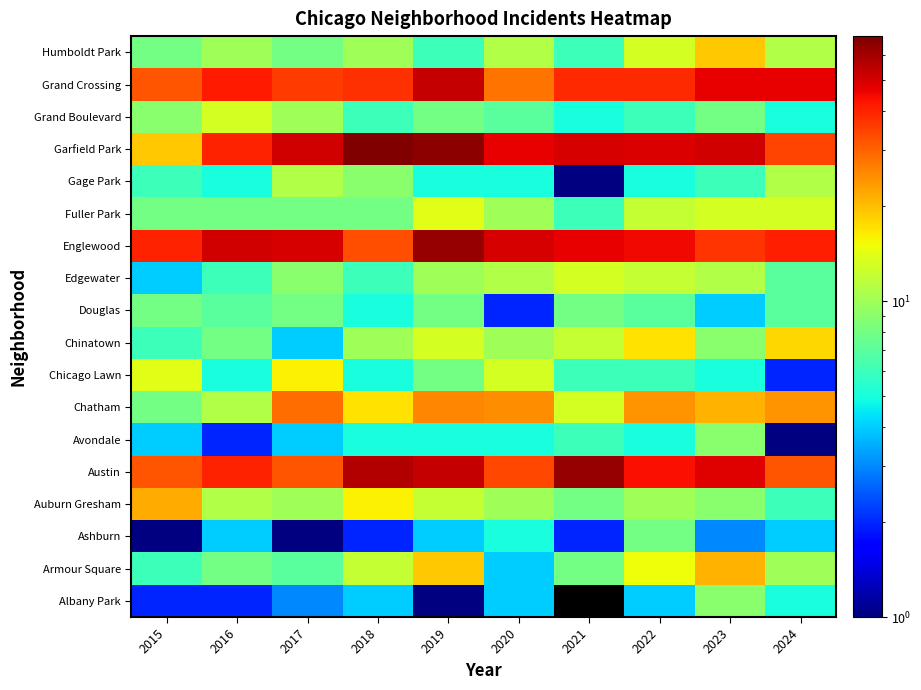

At how many categories does at least one series exceed 2?

10